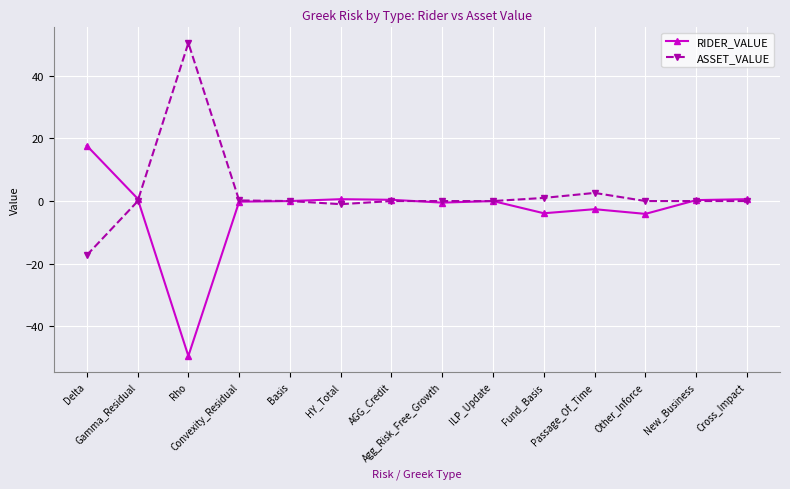

At which category does the chart reach its peak across all series?

Rho